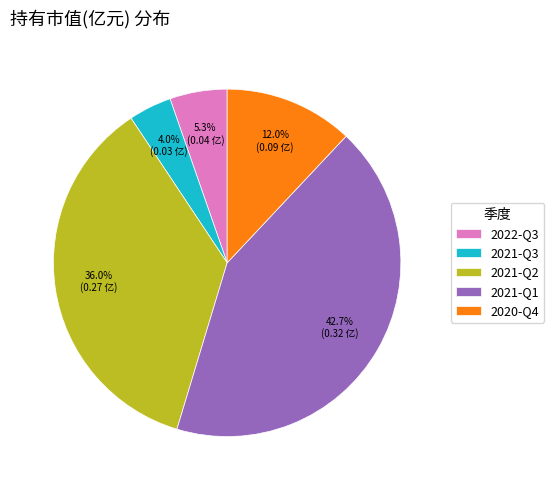

Which category has the smallest portion of the pie?

2021-Q3